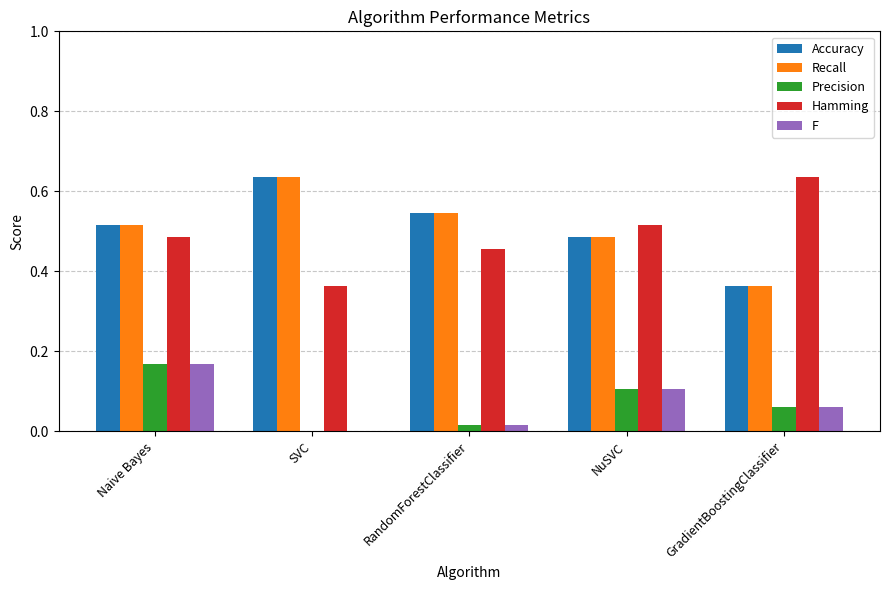

Which category has the highest value in the Hamming series?

GradientBoostingClassifier